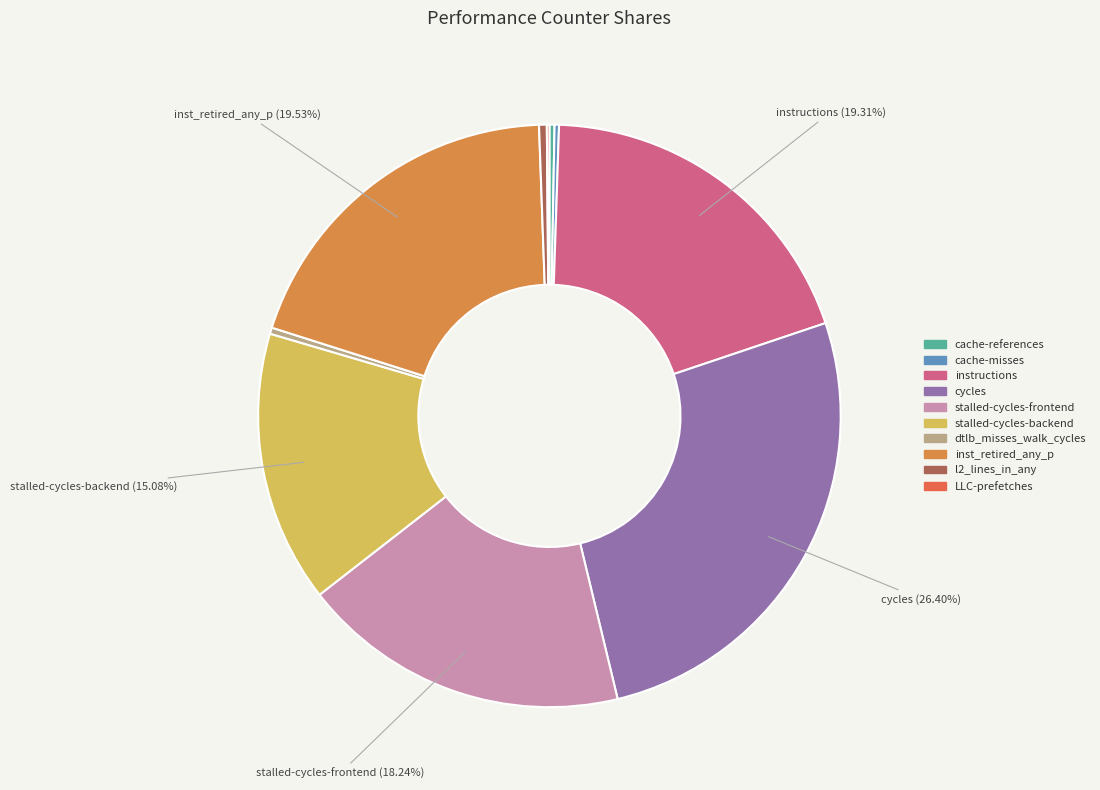

What percentage do stalled-cycles-backend and inst_retired_any_p together represent?

34.6%